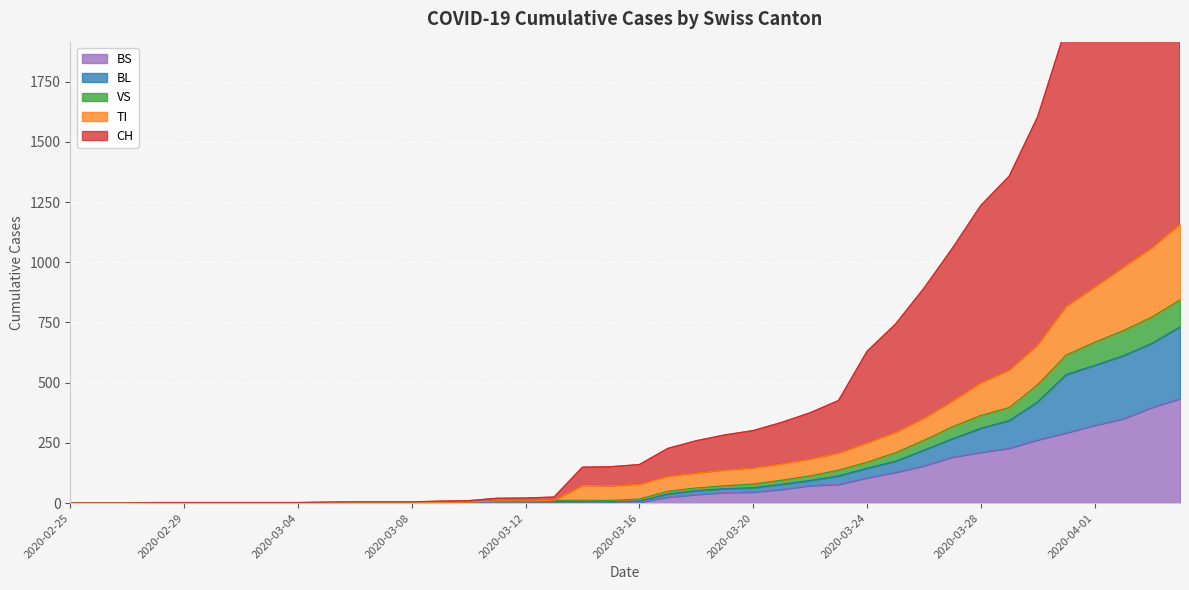

Which series changed the most between 2020-03-12 and 2020-03-20?

CH